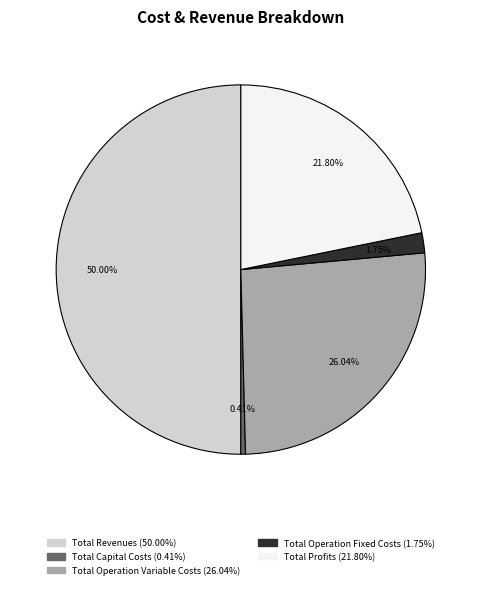

How many slices are in this pie chart?

5